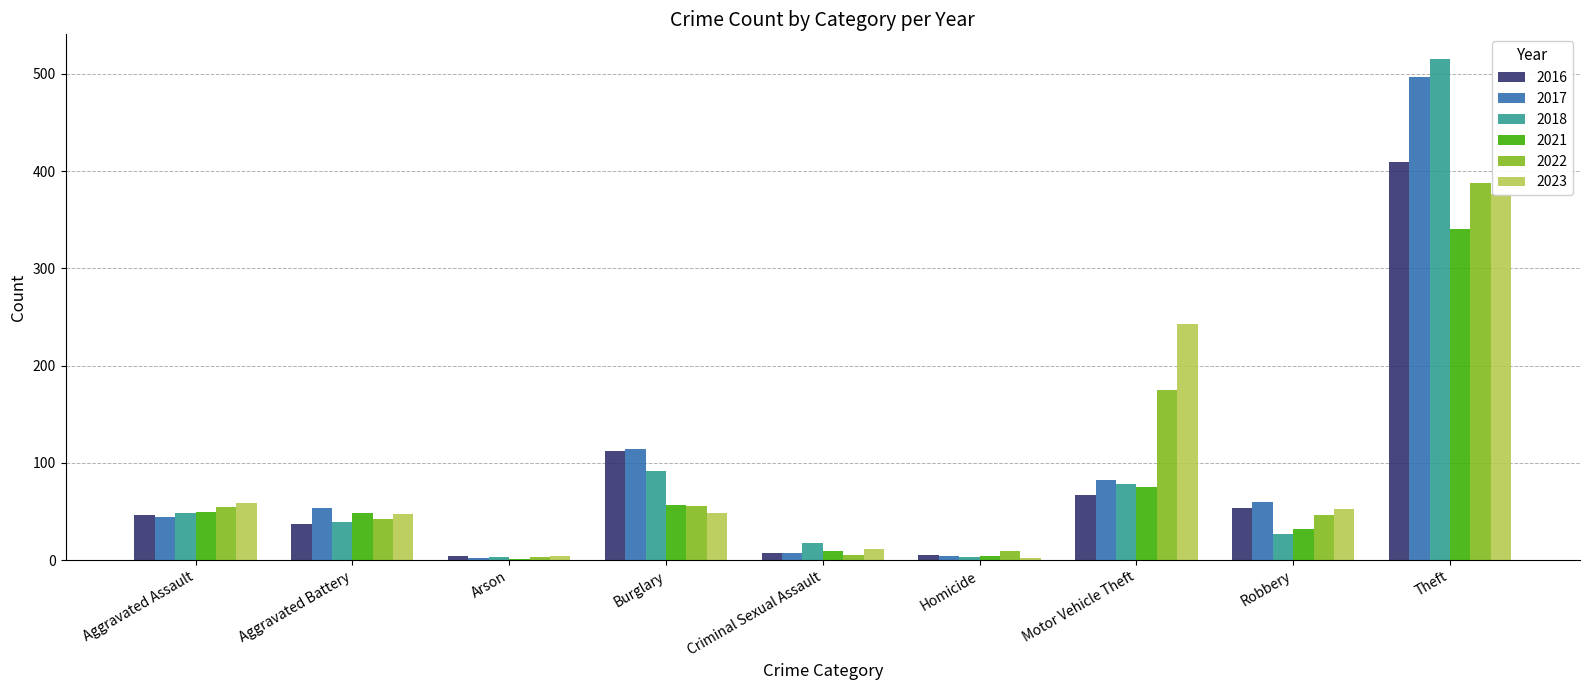

Reading left to right, what are all the values shown in this chart?

2016: 46	37	4	112	7	5	67	54	409
2017: 44	54	2	114	7	4	82	60	497
2018: 48	39	3	92	18	3	78	27	515
2021: 50	49	1	57	9	4	75	32	341
2022: 55	42	3	56	5	9	175	46	388
2023: 59	47	4	48	11	2	243	53	377